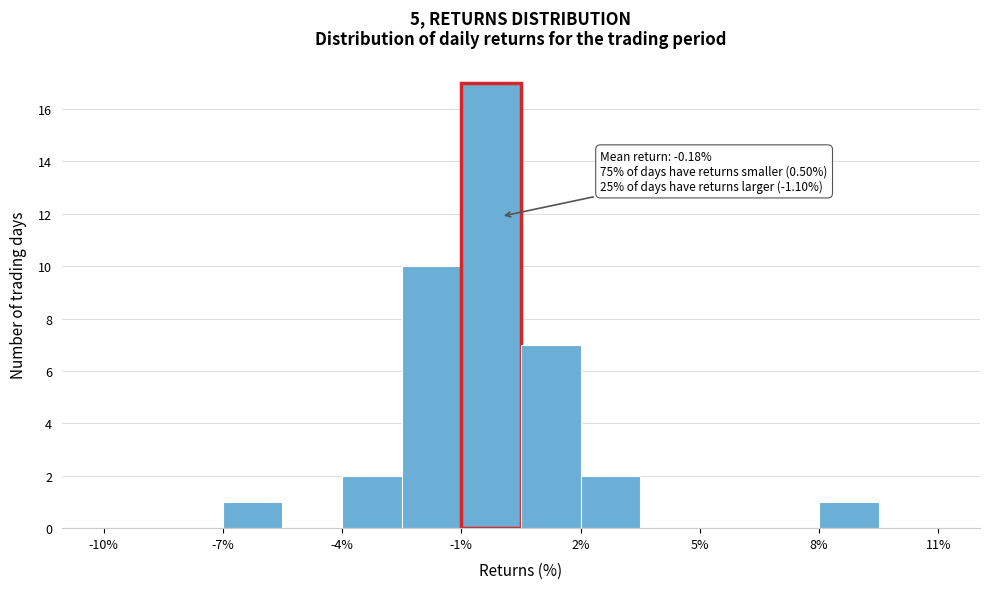

Around what value on the x-axis is the tallest bar? Give the approximate position of its centre, as read against the axis.

0.0